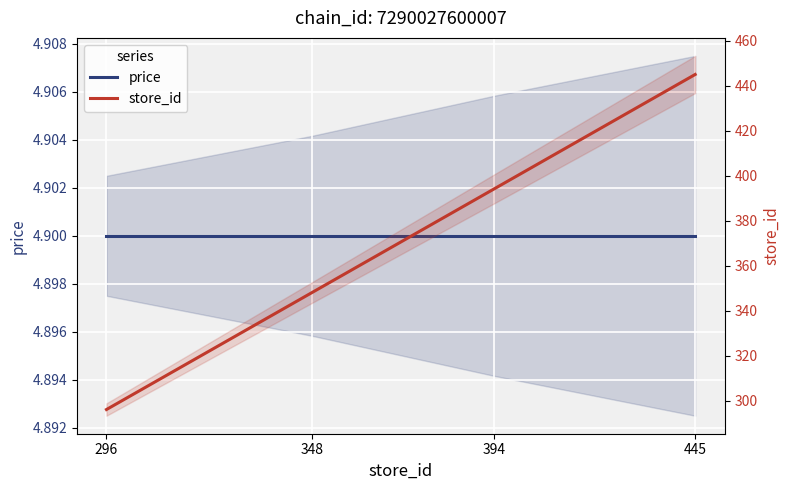

Between 394 and 296, which is larger?

394